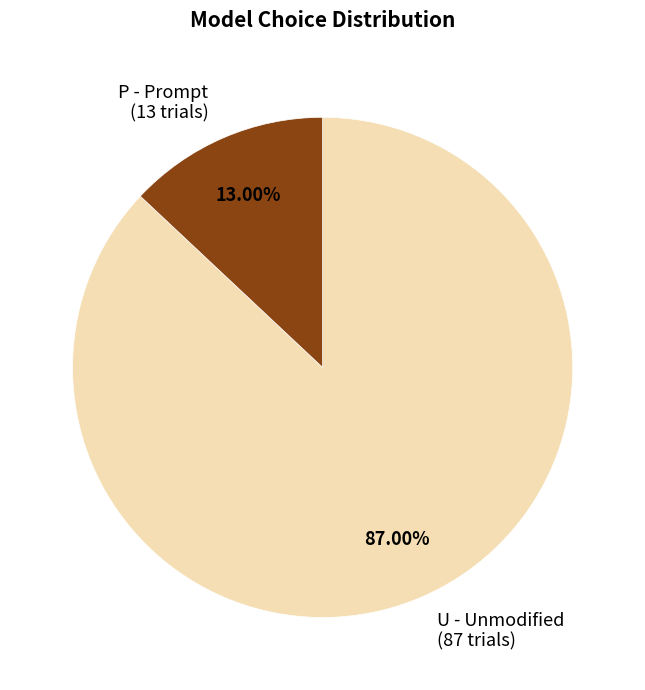

Is the sum of U - Unmodified (87 trials) and P - Prompt (13 trials) greater than half?

Yes